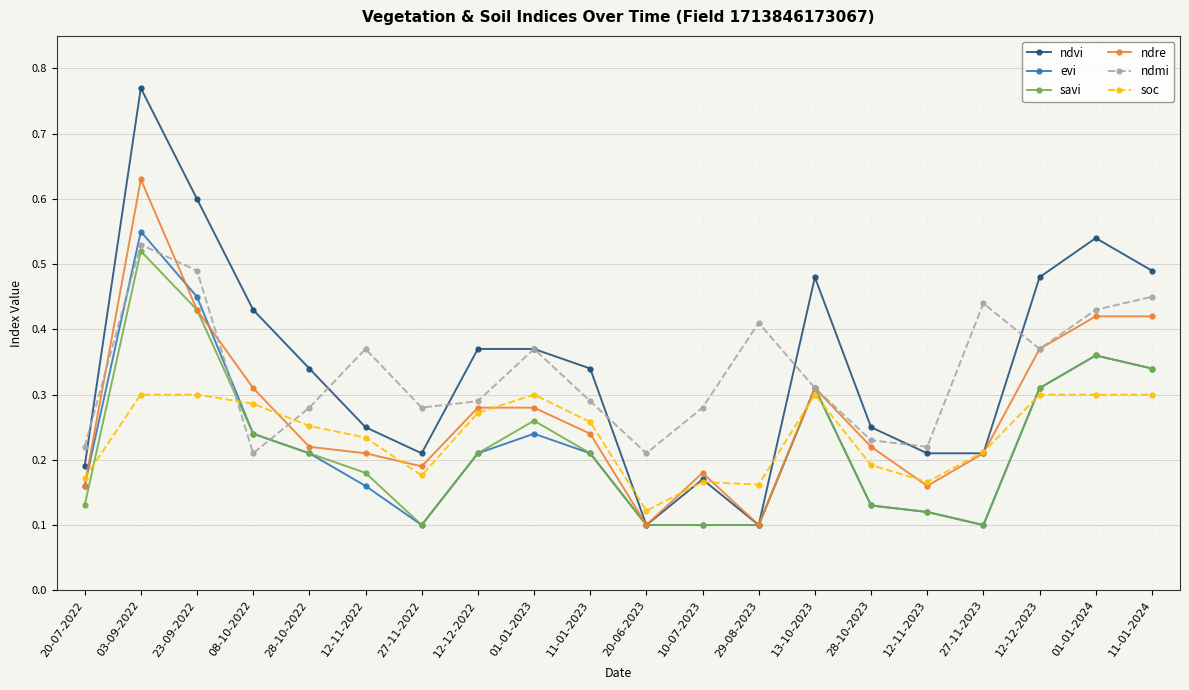

At how many categories does at least one series exceed 0?

20